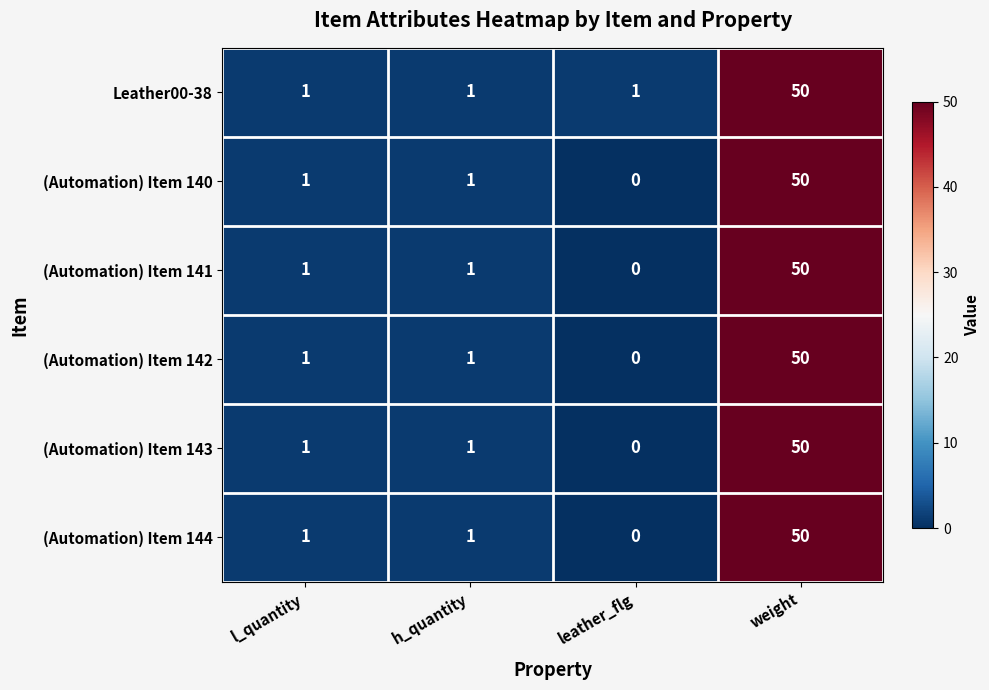

What is the difference between the maximum and minimum values in the (Automation) Item 140 series?

50